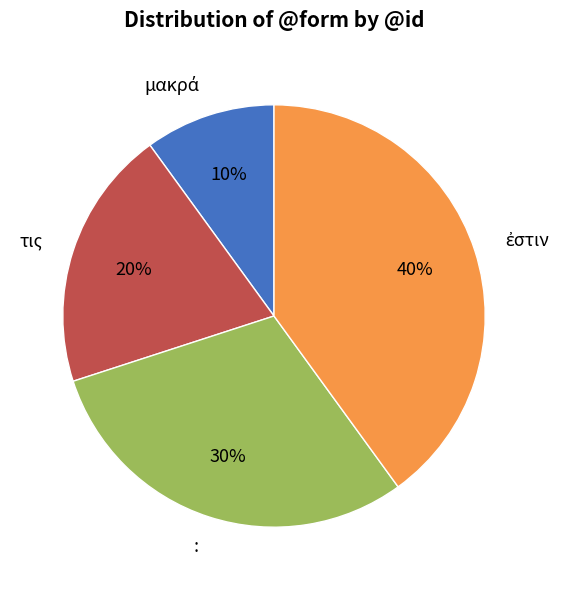

How many segments does this pie chart have?

4